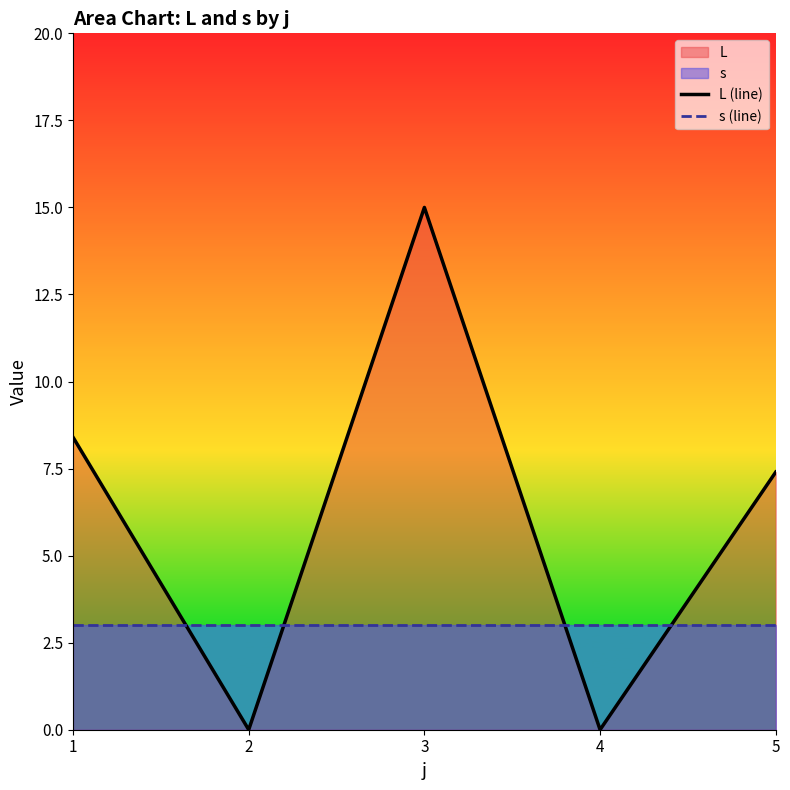

Is it true that L (line) equals 7.4 at 5?

True